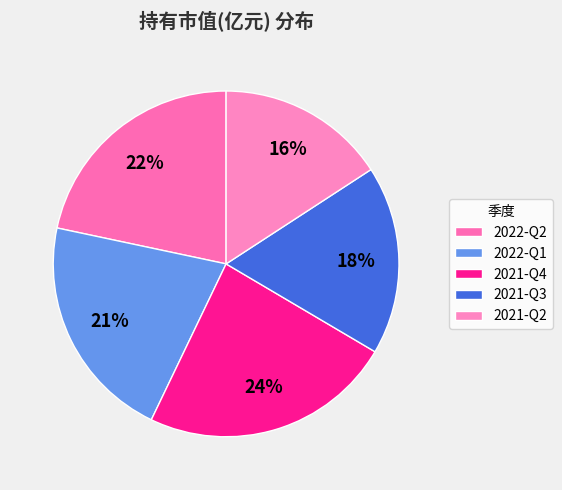

To the nearest percent, what percentage of the pie is 2022-Q1?

21%